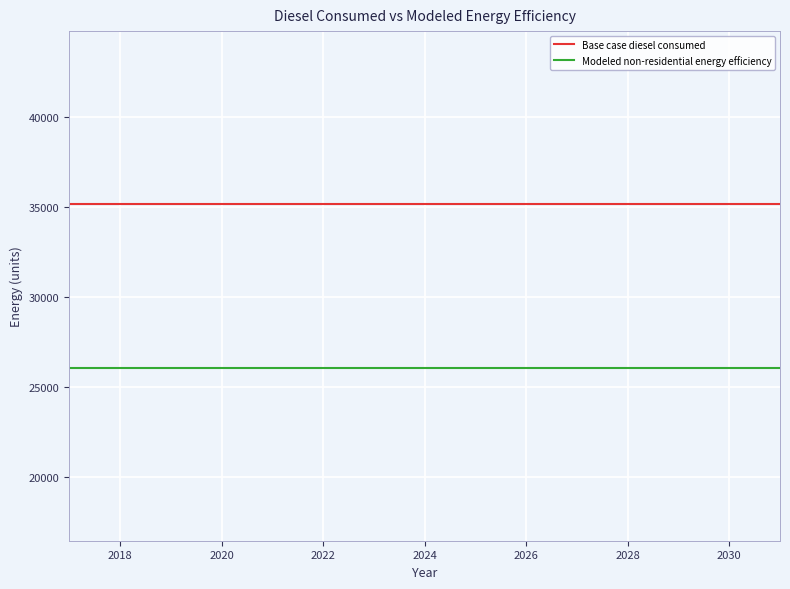

What is the smallest value displayed?

26024.9